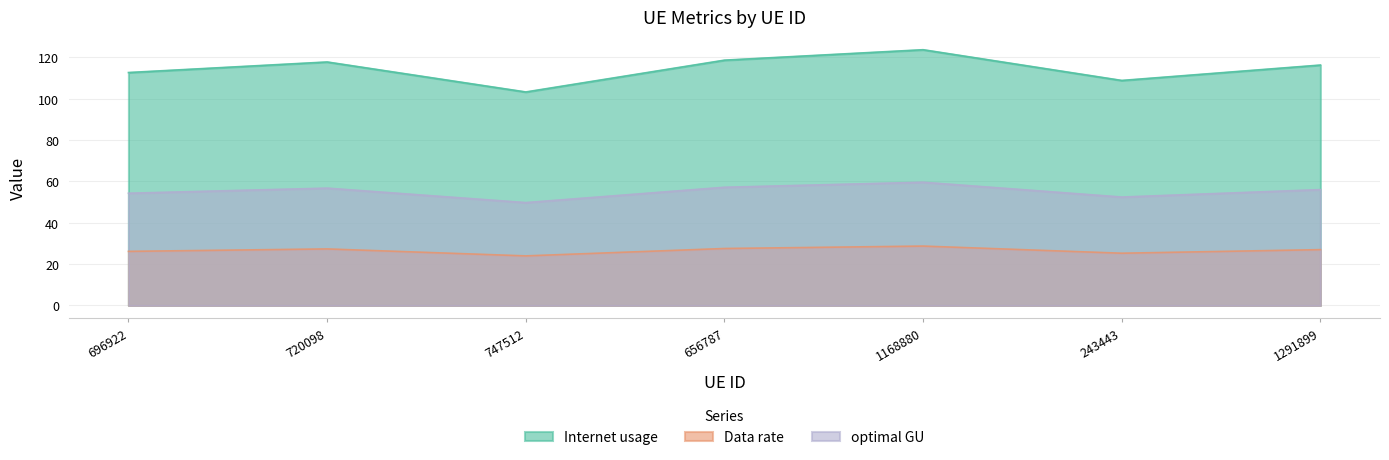

True or false: Data rate and Internet usage intersect in this chart.

False